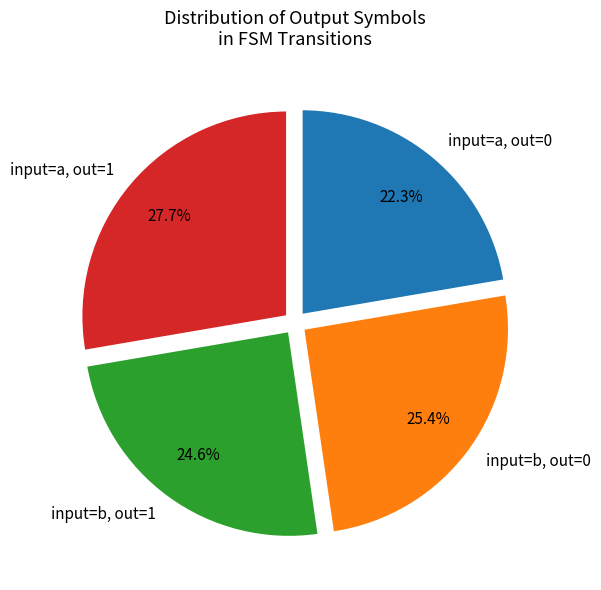

What percentage do input=a, out=0 and input=a, out=1 together represent?

50.0%